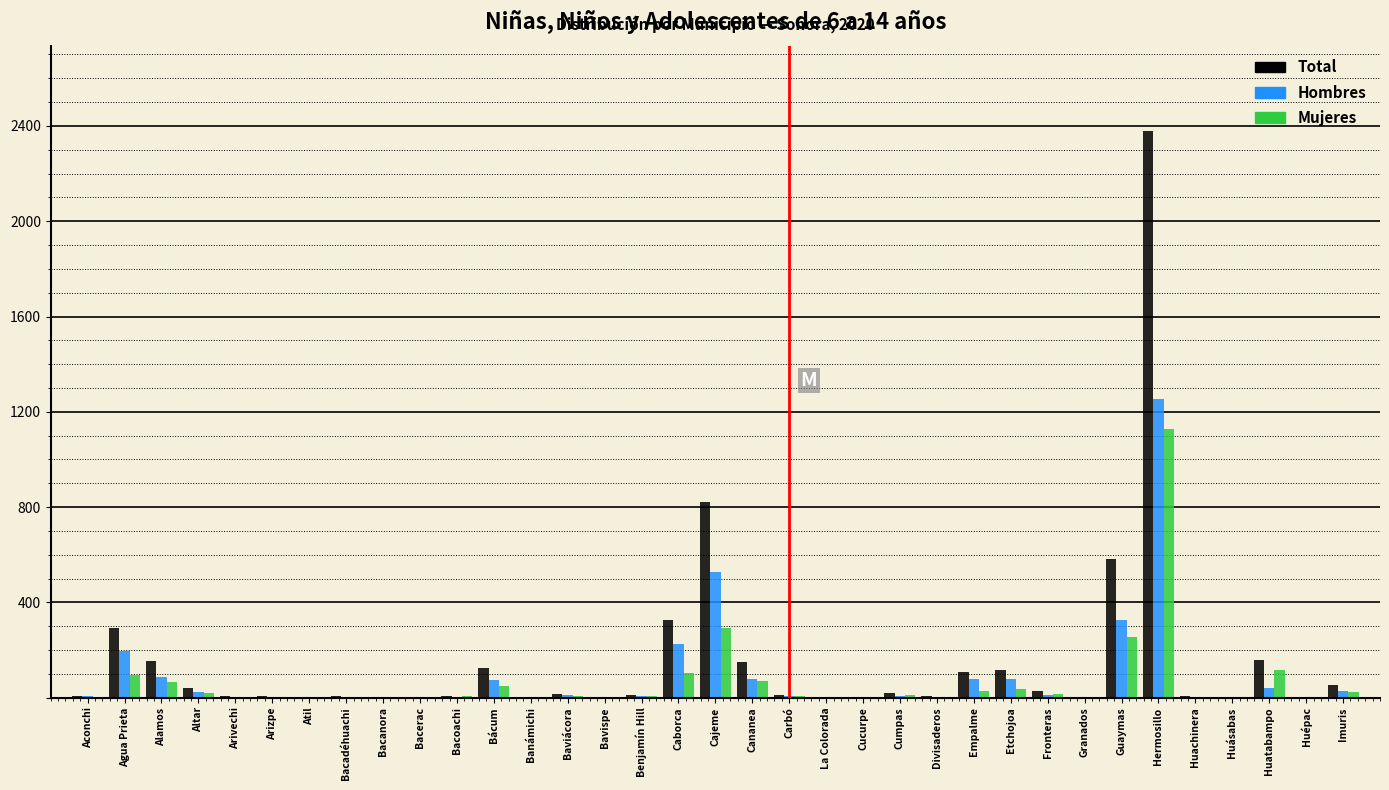

What is the highest value of the Mujeres series?

1128